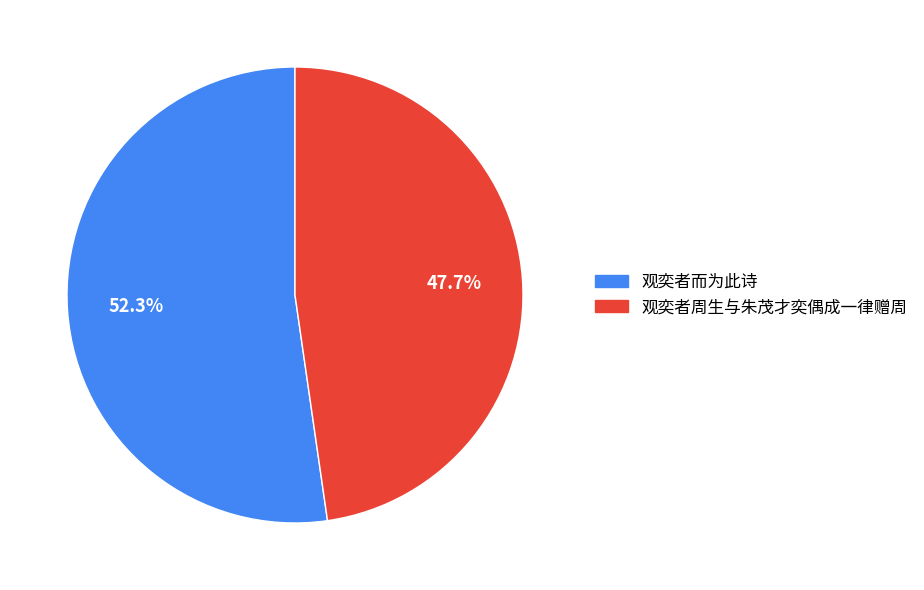

Approximately how many times larger is the value at 观奕者而为此诗 compared to 观奕者周生与朱茂才奕偶成一律赠周?

1.1